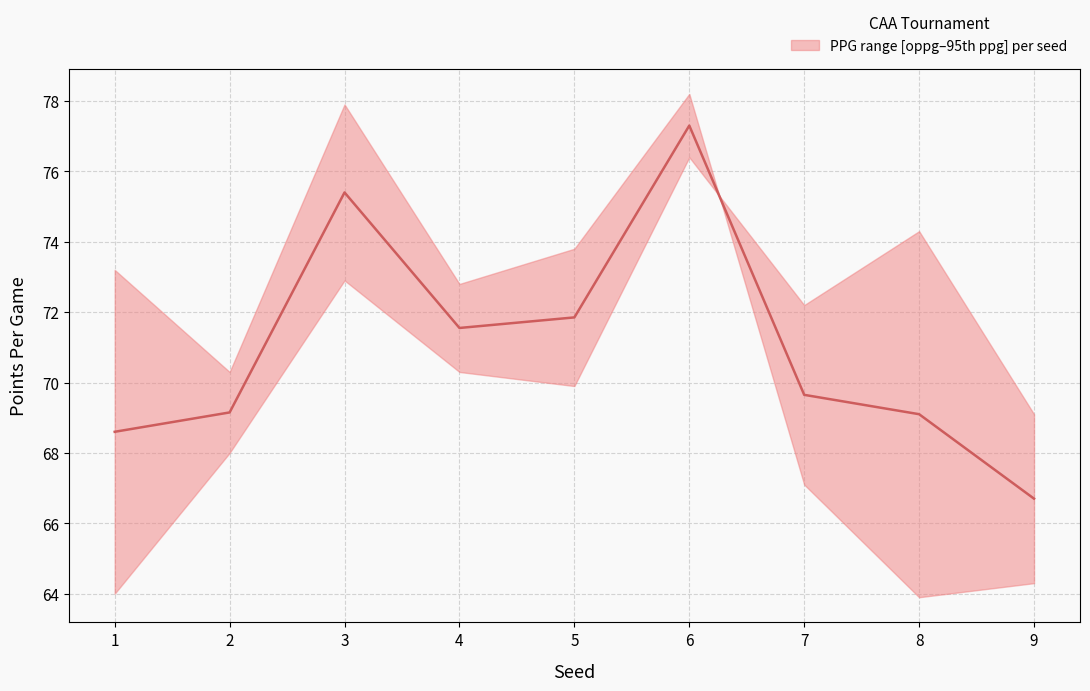

Where is the first local minimum?

4